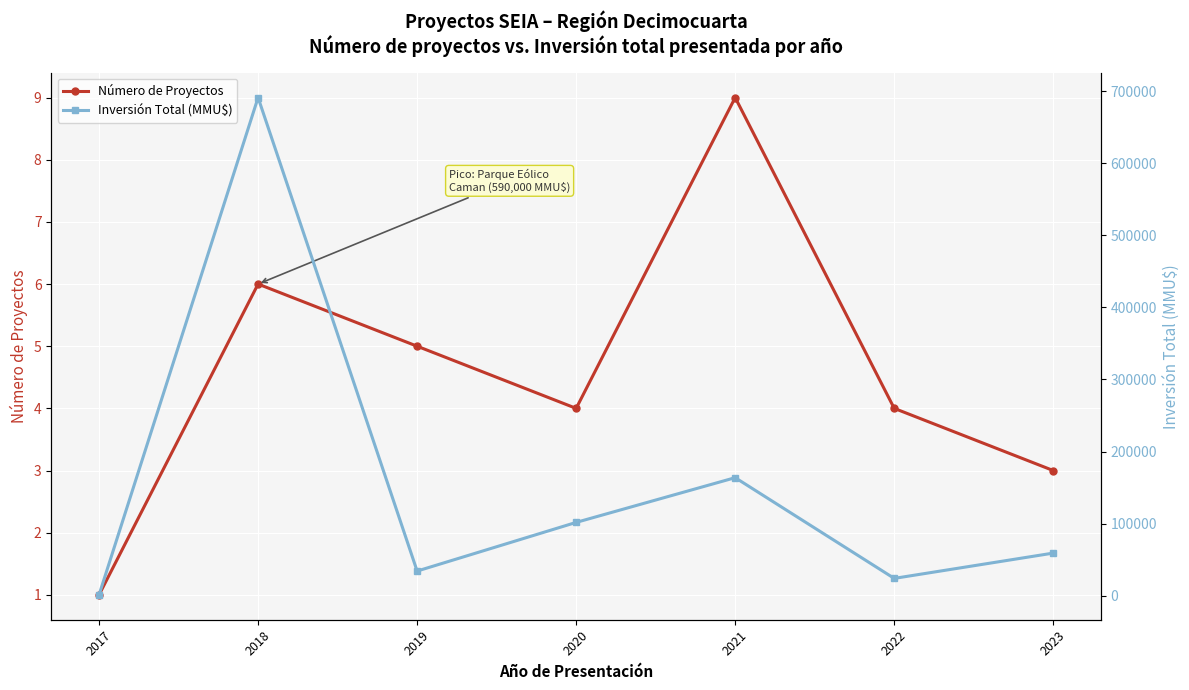

How many lines are shown in the chart?

2